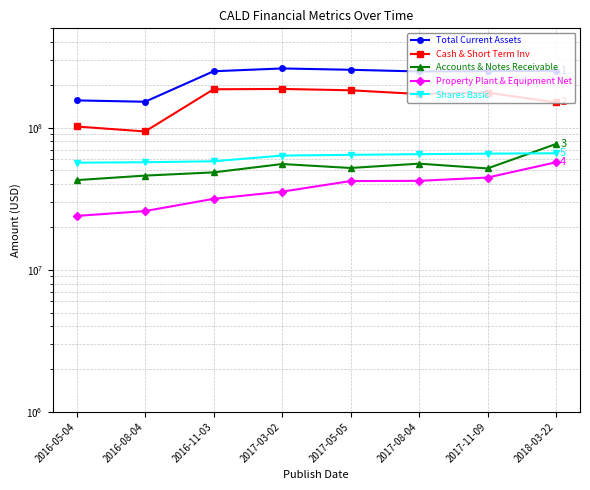

What are all the series names shown in the legend?

Total Current Assets, Cash & Short Term Inv, Accounts & Notes Receivable, Property Plant & Equipment Net, Shares Basic